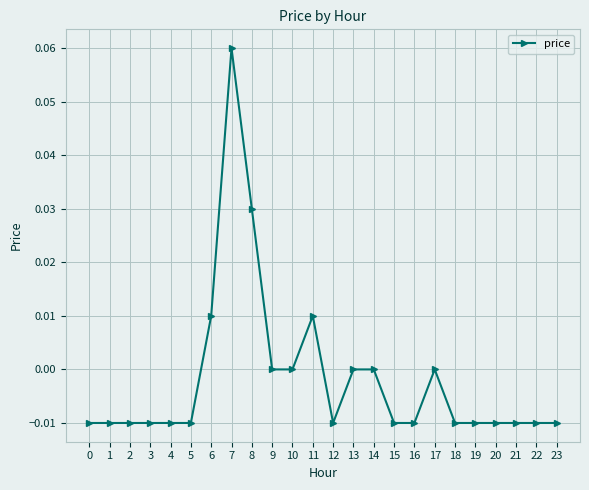

Between 20 and 6, which is larger?

6